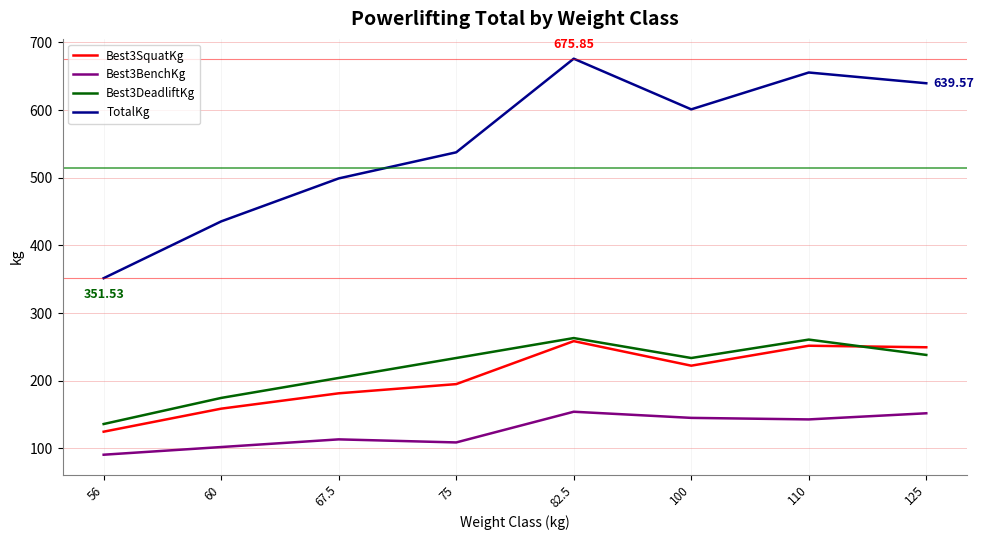

What is the difference between the Best3SquatKg values at 75 and 100?

27.2